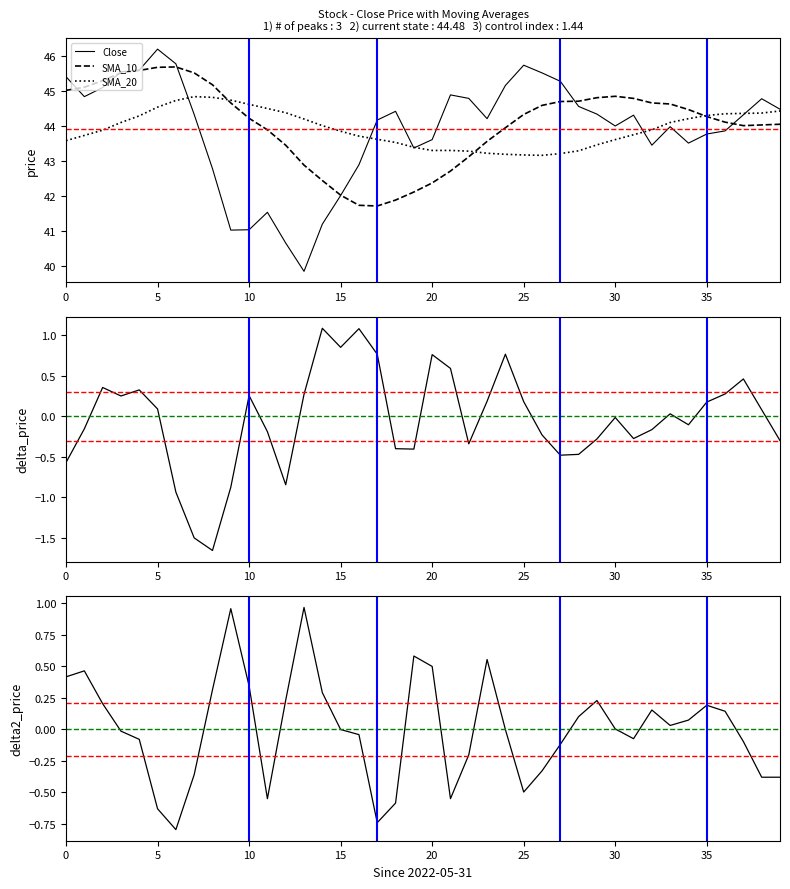

The value of SMA_20 at 20 is 43.3. True or false?

True